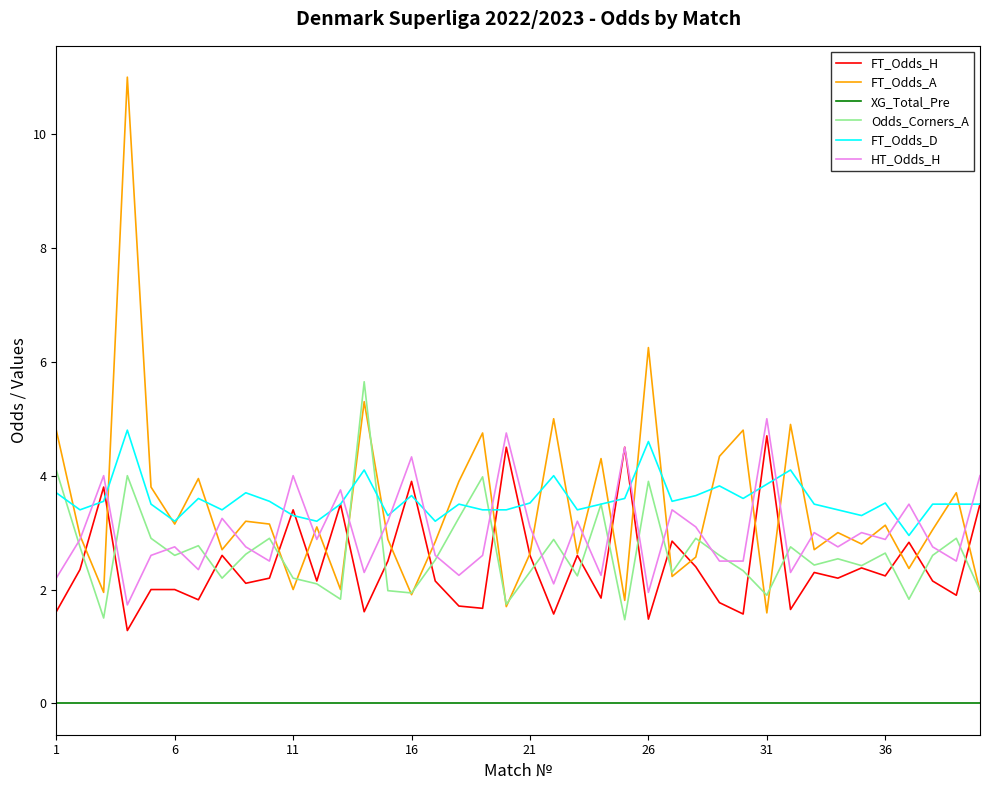

True or false: Odds_Corners_A and XG_Total_Pre intersect in this chart.

False